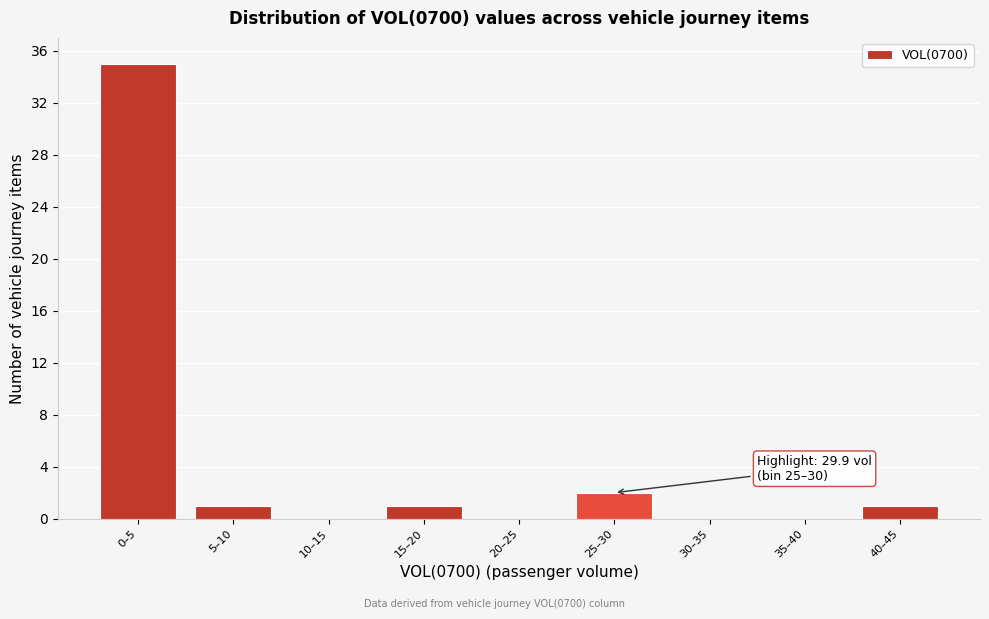

Reading left to right, what are all the values shown in this chart?

0–5=35	5–10=1	10–15=0	15–20=1	20–25=0	25–30=2	30–35=0	35–40=0	40–45=1